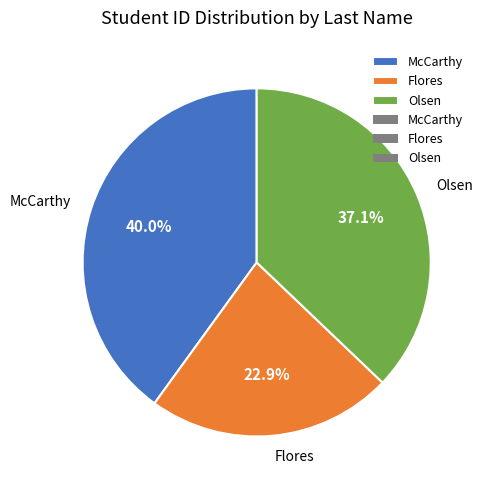

To the nearest percent, what percentage of the pie is Olsen?

37%